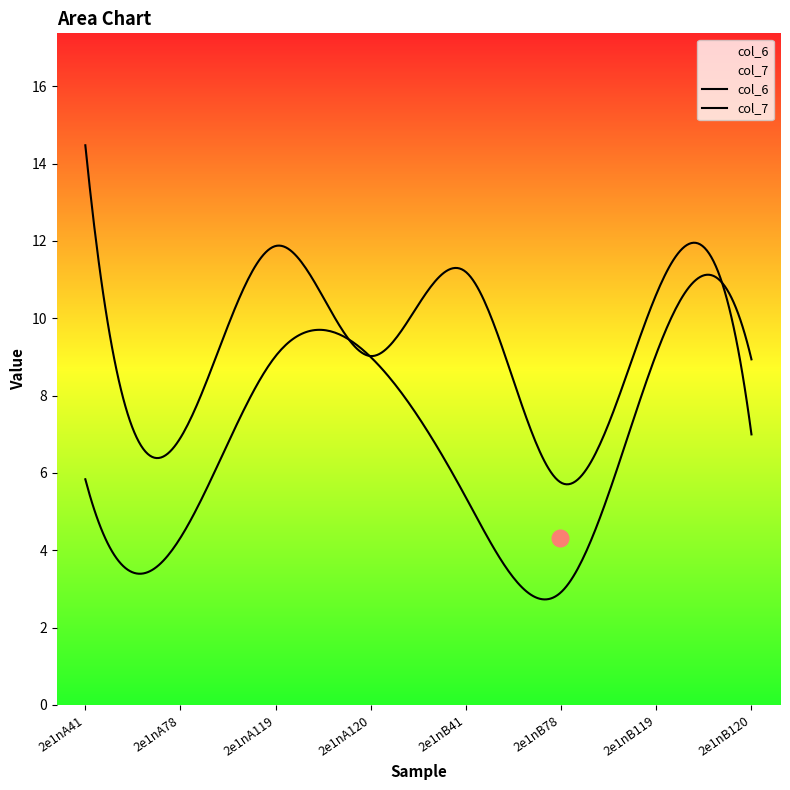

Reading left to right, transcribe all the data shown in this chart.

col_6: 2e1nA41=14.5	2e1nA78=6.9	2e1nA119=11.9	2e1nA120=9.0	2e1nB41=11.2	2e1nB78=5.7	2e1nB119=10.6	2e1nB120=7.0
col_7: 2e1nA41=5.8	2e1nA78=4.3	2e1nA119=9.0	2e1nA120=9.0	2e1nB41=5.4	2e1nB78=2.9	2e1nB119=9.1	2e1nB120=8.9